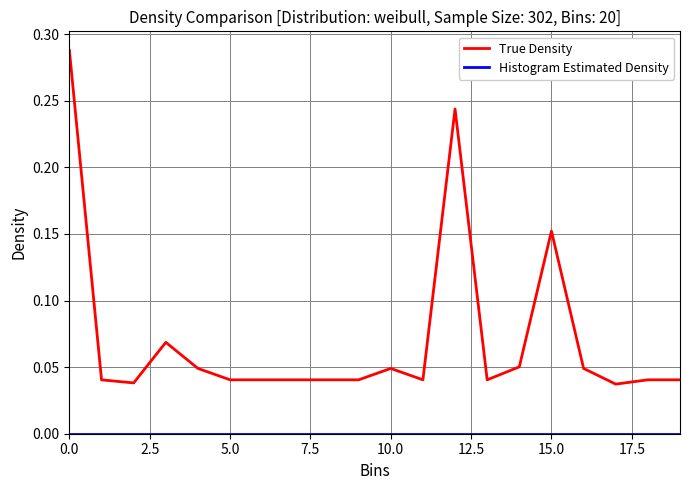

How many series are shown in this chart?

2